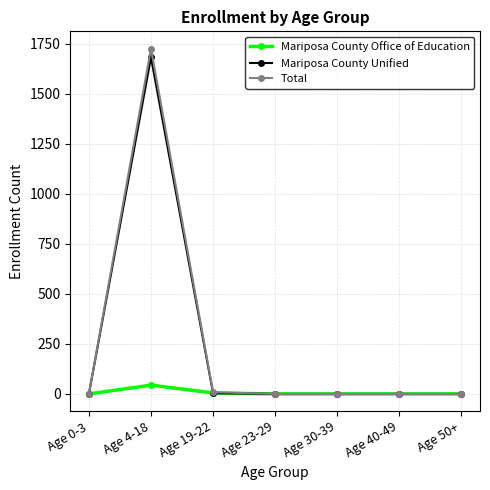

Which series has the widest spread of values?

Total